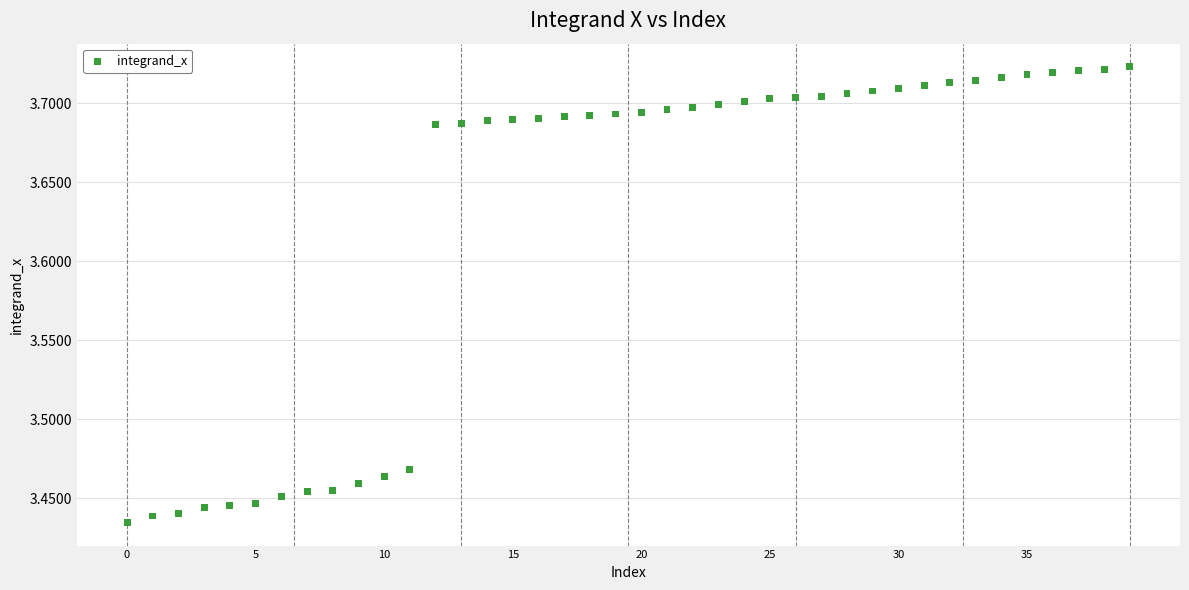

What is the range of Y values (max minus min)?

0.3